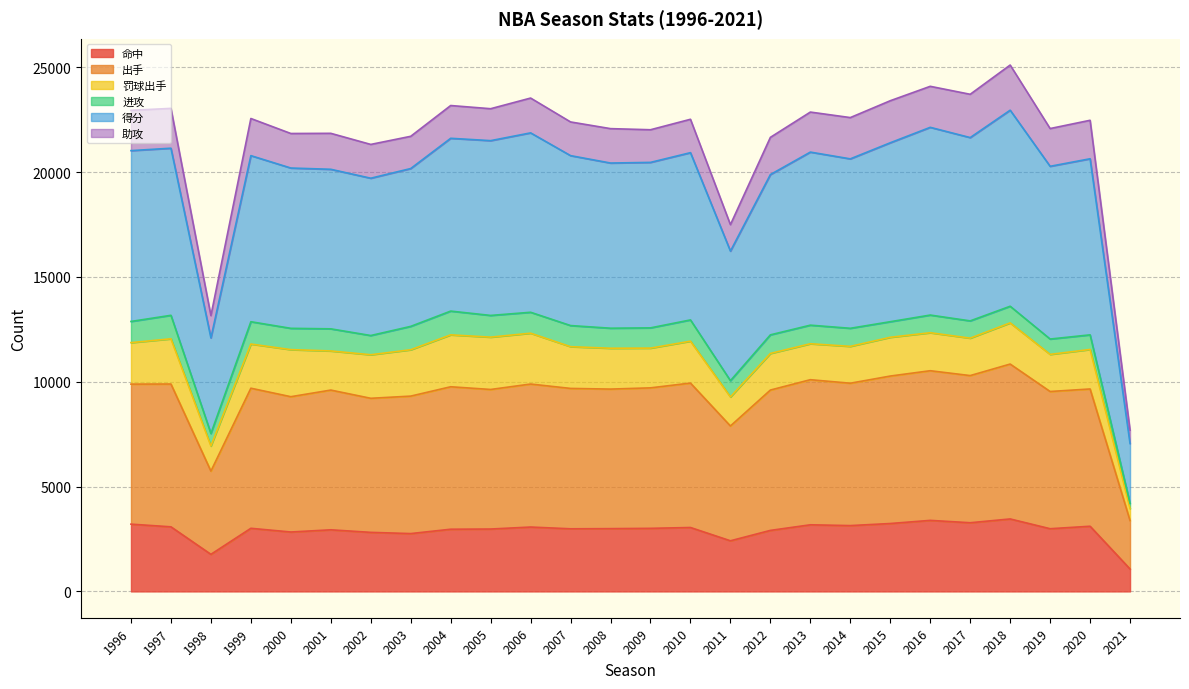

True or false: 命中 and 出手 cross at least once.

False